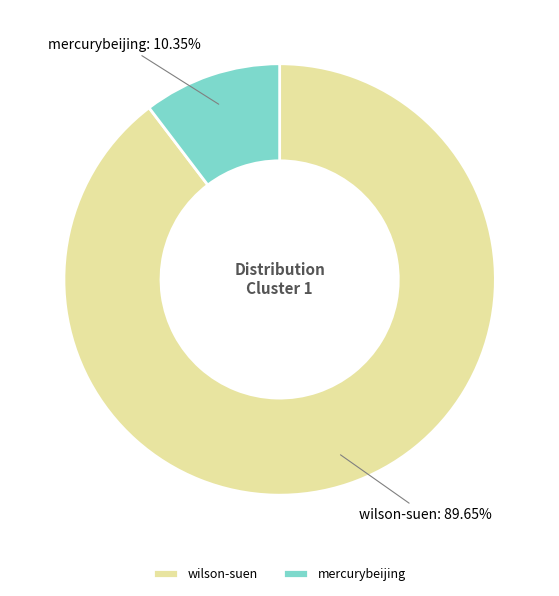

How many slices are in this pie chart?

2